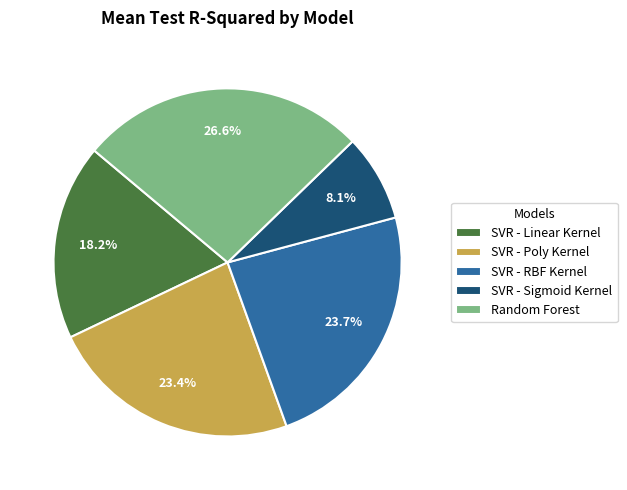

To the nearest percent, what percentage of the pie is SVR - RBF Kernel?

24%